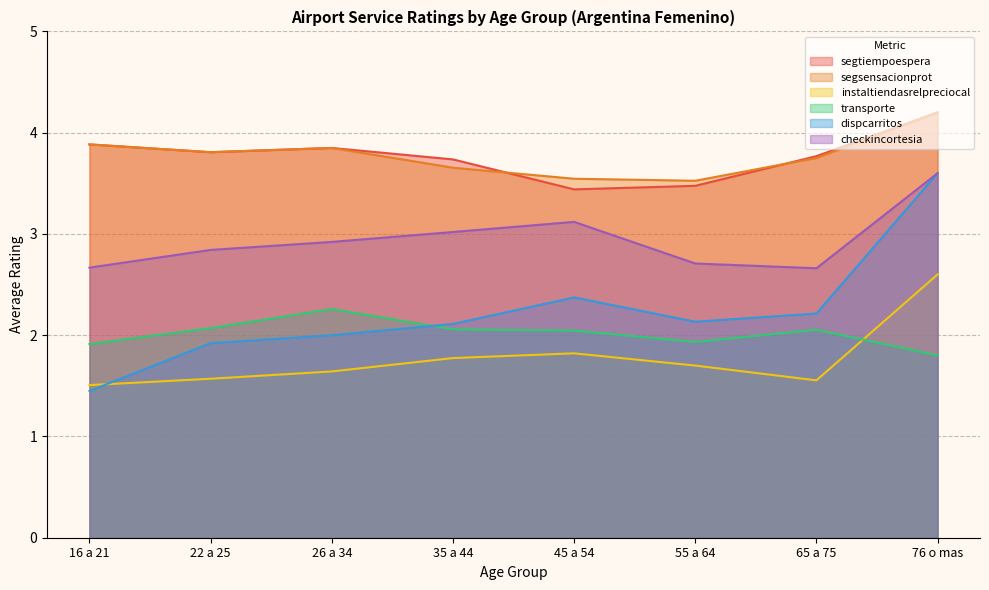

Reading right to left, list all the values displayed in this chart.

segtiempoespera: 76 o mas=4.2	65 a 75=3.8	55 a 64=3.5	45 a 54=3.4	35 a 44=3.7	26 a 34=3.8	22 a 25=3.8	16 a 21=3.9
segsensacionprot: 76 o mas=4.2	65 a 75=3.8	55 a 64=3.5	45 a 54=3.5	35 a 44=3.7	26 a 34=3.8	22 a 25=3.8	16 a 21=3.9
instaltiendasrelpreciocal: 76 o mas=2.6	65 a 75=1.6	55 a 64=1.7	45 a 54=1.8	35 a 44=1.8	26 a 34=1.6	22 a 25=1.6	16 a 21=1.5
transporte: 76 o mas=1.8	65 a 75=2.1	55 a 64=1.9	45 a 54=2.0	35 a 44=2.1	26 a 34=2.3	22 a 25=2.1	16 a 21=1.9
dispcarritos: 76 o mas=3.6	65 a 75=2.2	55 a 64=2.1	45 a 54=2.4	35 a 44=2.1	26 a 34=2.0	22 a 25=1.9	16 a 21=1.4
checkincortesia: 76 o mas=3.6	65 a 75=2.7	55 a 64=2.7	45 a 54=3.1	35 a 44=3.0	26 a 34=2.9	22 a 25=2.8	16 a 21=2.7